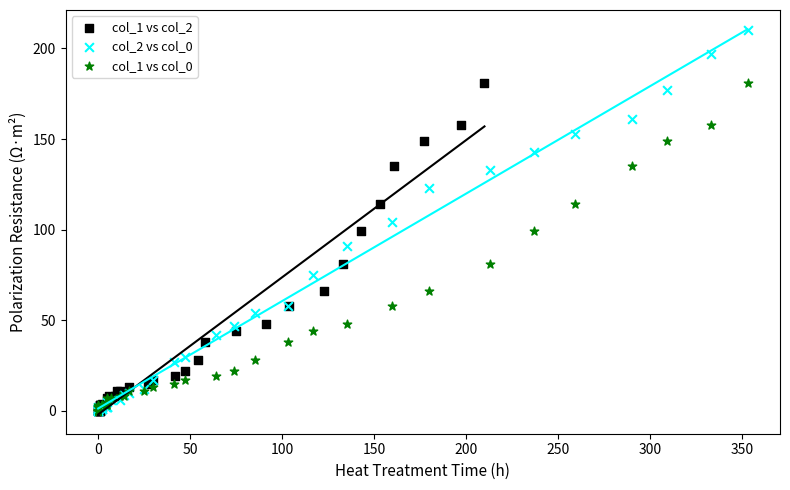

What are all the series names shown in the legend?

col_1 vs col_2, col_2 vs col_0, col_1 vs col_0